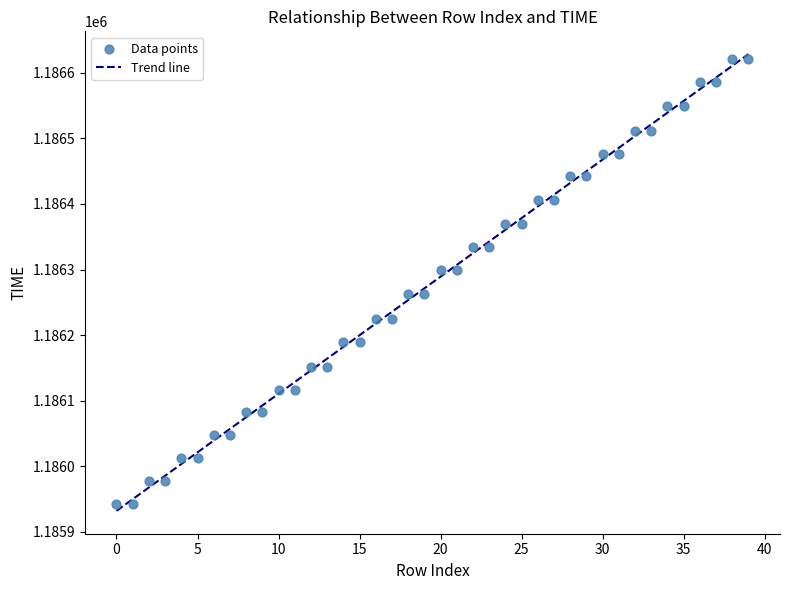

What is the range of Y values (max minus min)?

678